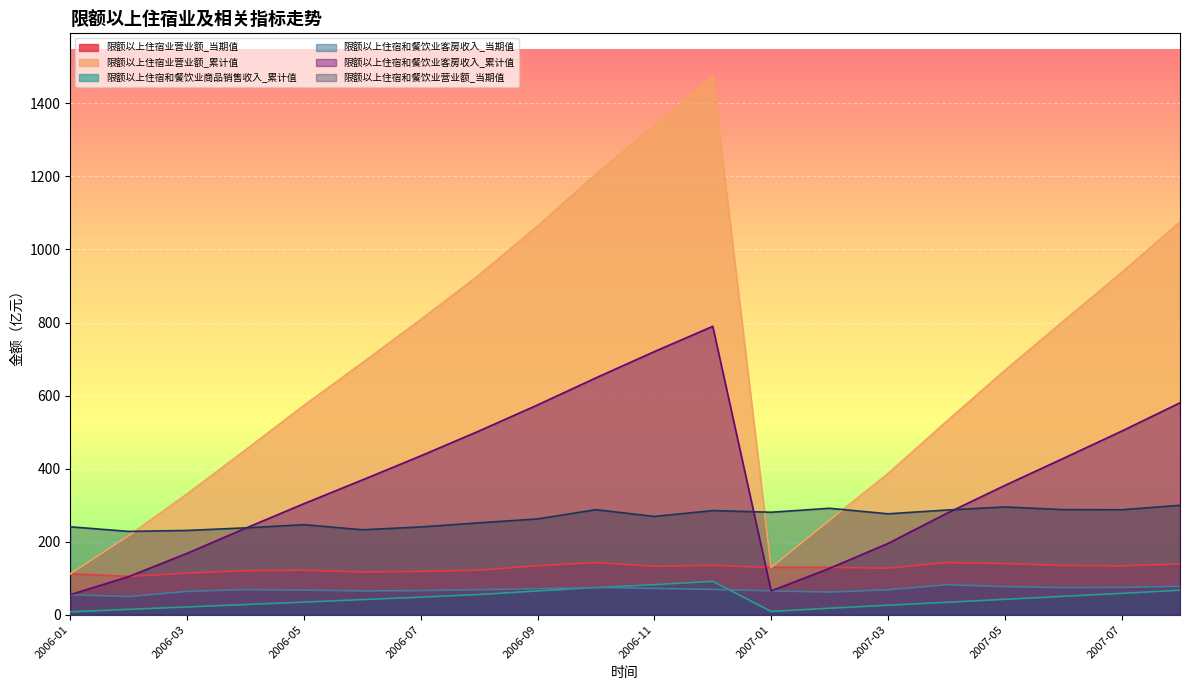

At which category does 限额以上住宿业营业额_累计值 reach its first local peak?

2006-12